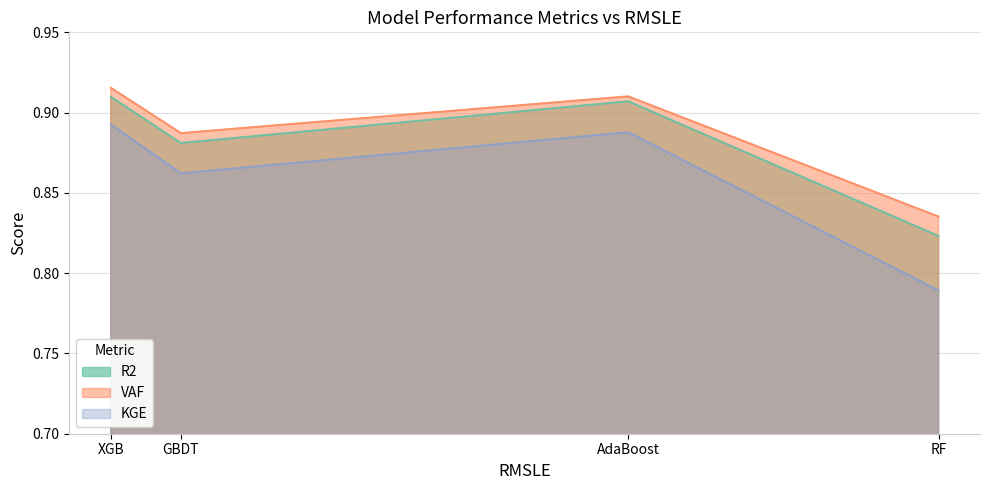

Is it true that KGE equals 1.4 at AdaBoost?

False